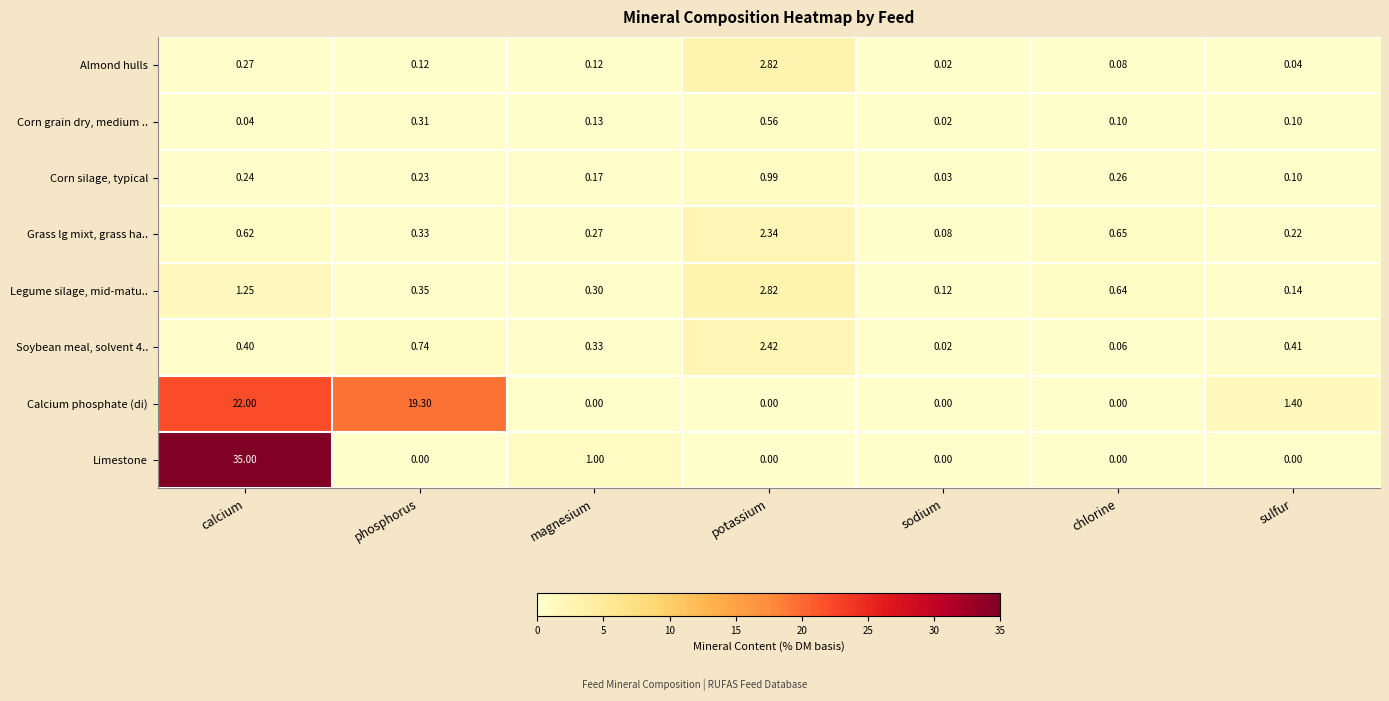

At calcium, list the series in order from largest to smallest.

Limestone, Calcium phosphate (di), Legume silage, mid-matu.., Grass lg mixt, grass ha.., Soybean meal, solvent 4.., Almond hulls, Corn silage, typical, Corn grain dry, medium ..